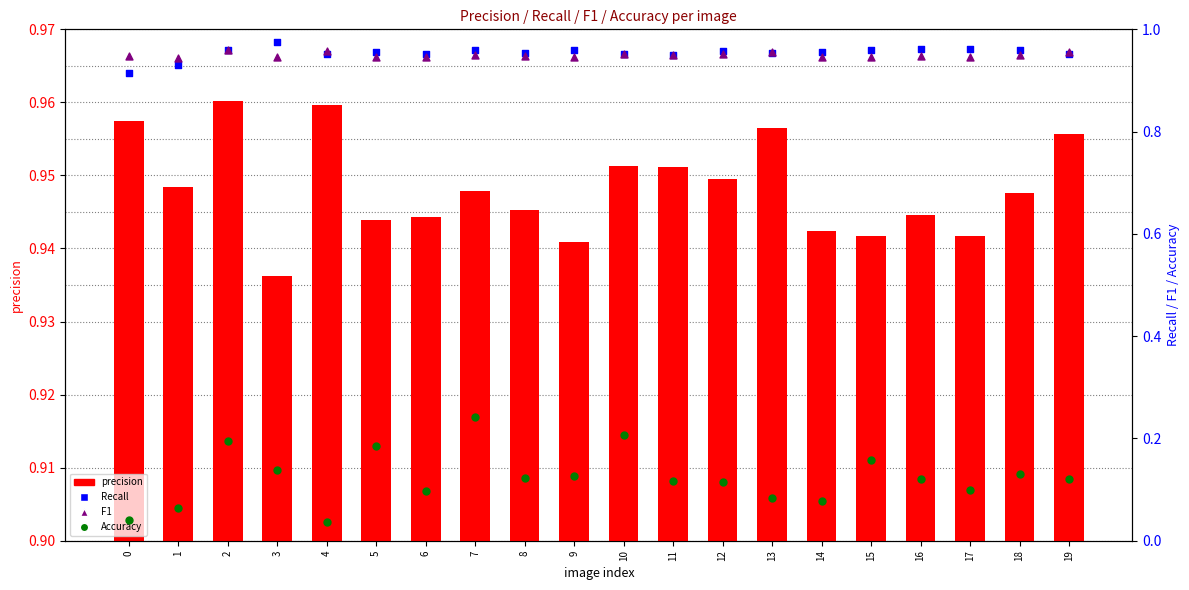

At how many categories does at least one series exceed 0?

20